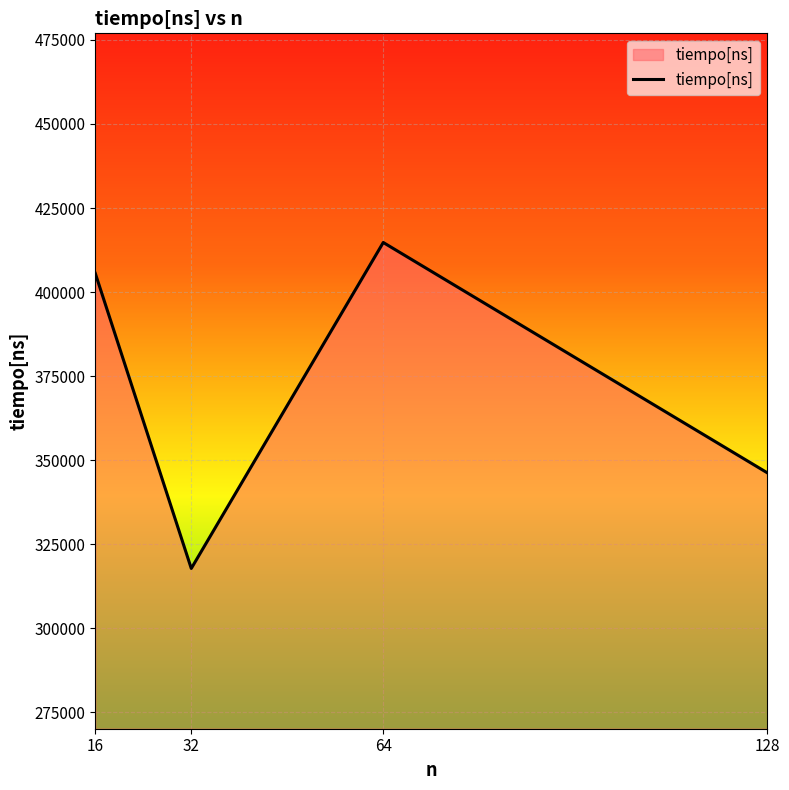

What is the sum of all values?

1484375